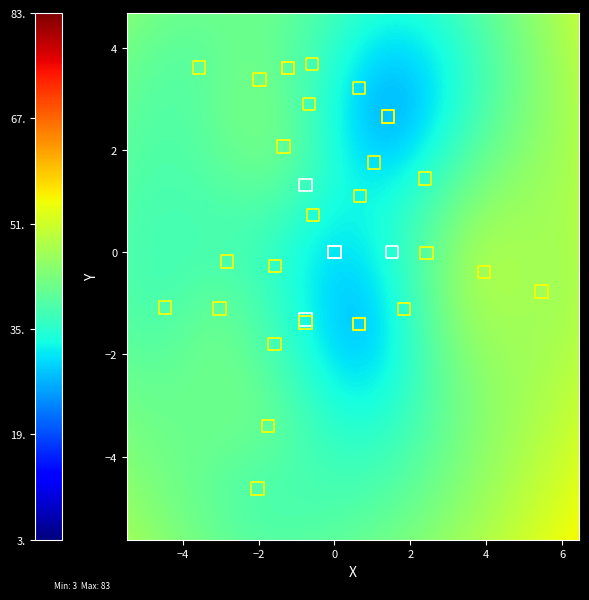

The 0 series shows 7 at 0. True or false?

False